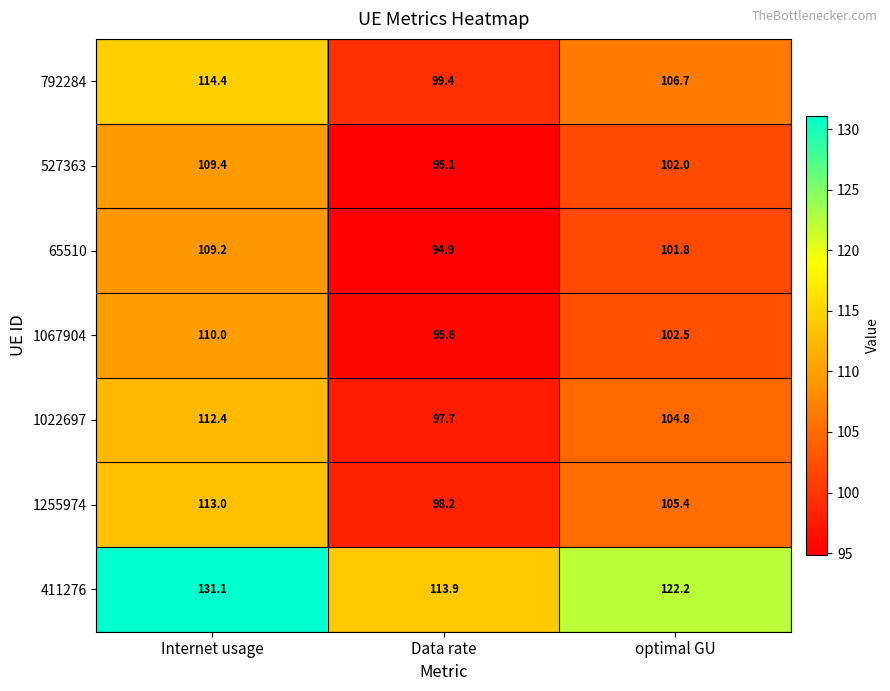

What is the average value of the 411276 series?

122.4